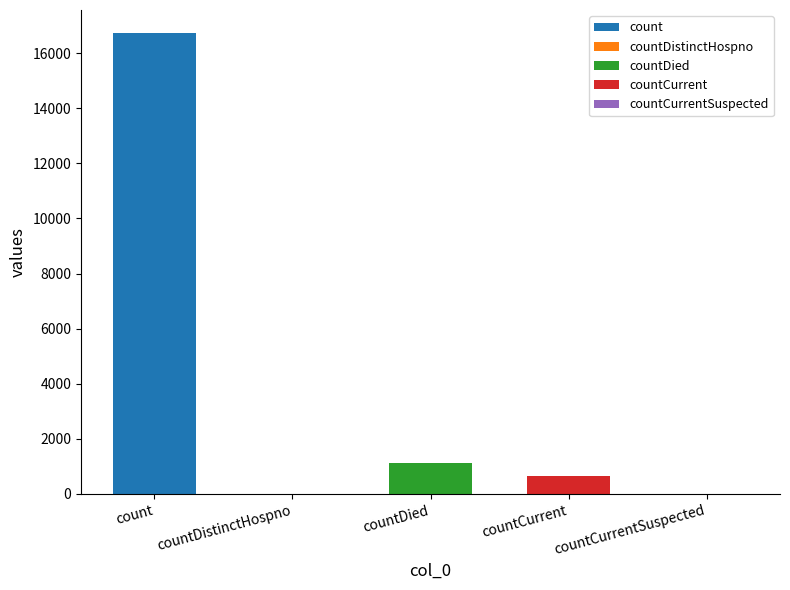

At which category does the chart reach its peak across all series?

count